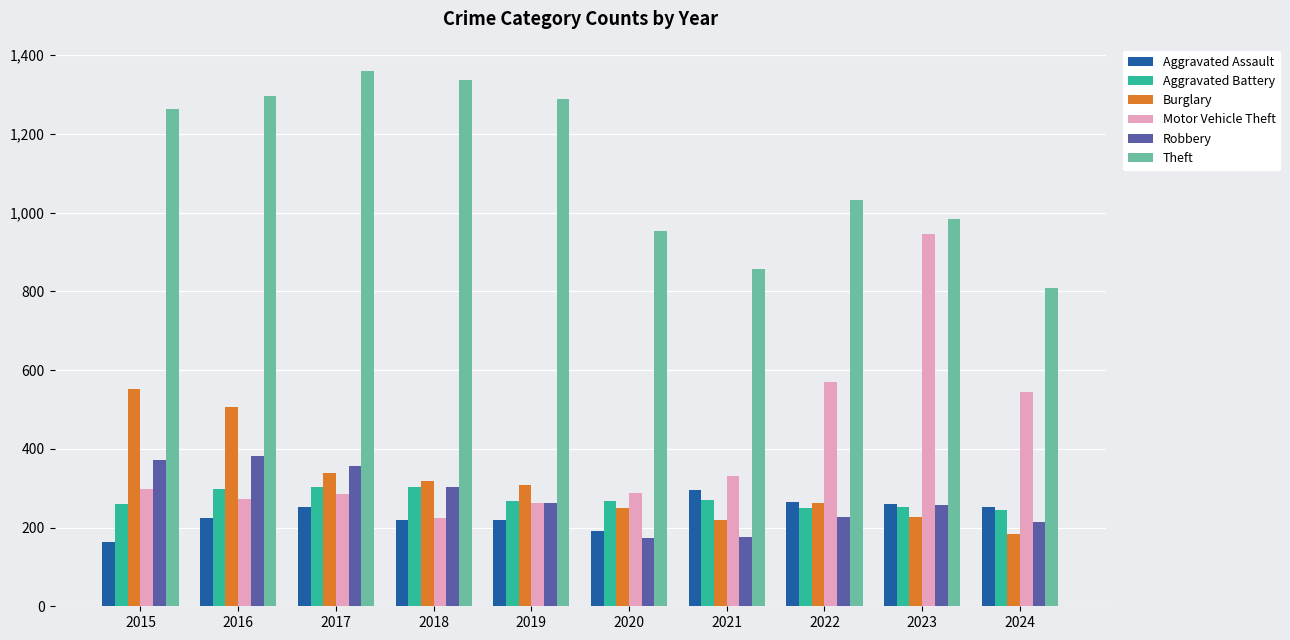

How many values in the Burglary series are below 308?

5